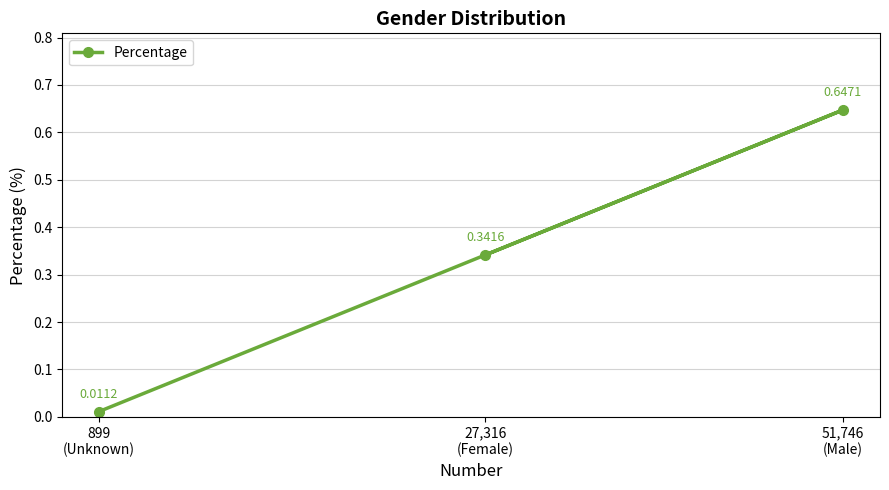

Is this an area chart (filled region under the line)?

No